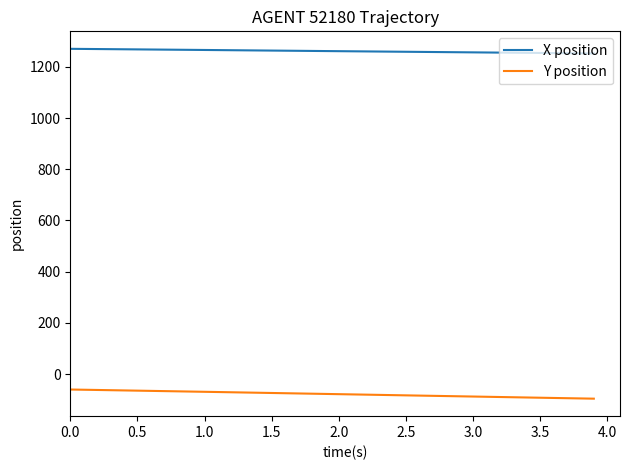

List the series in order of their overall mean, lowest first.

Y position, X position